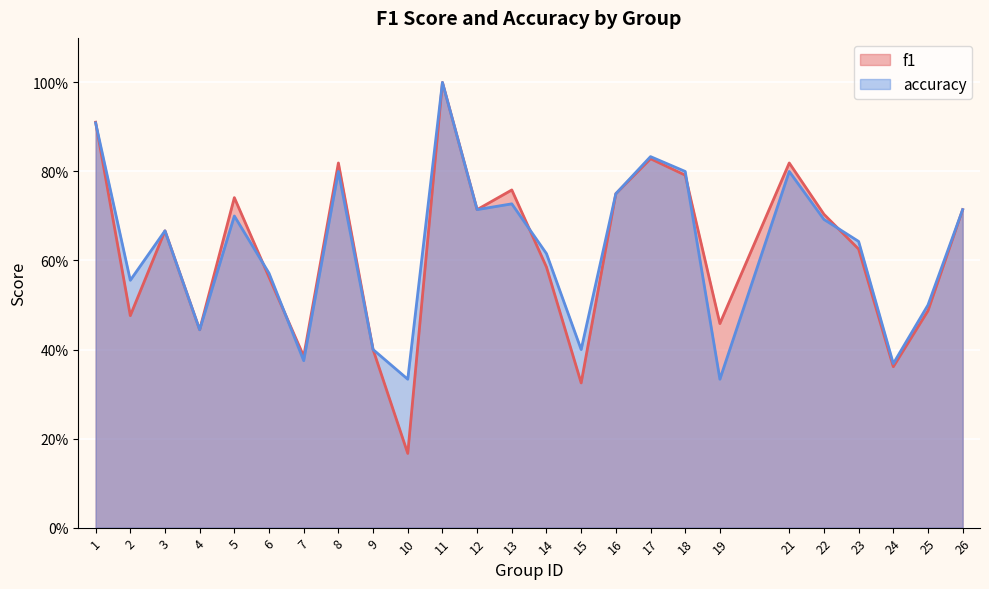

Which series changed the most between 15 and 26?

f1